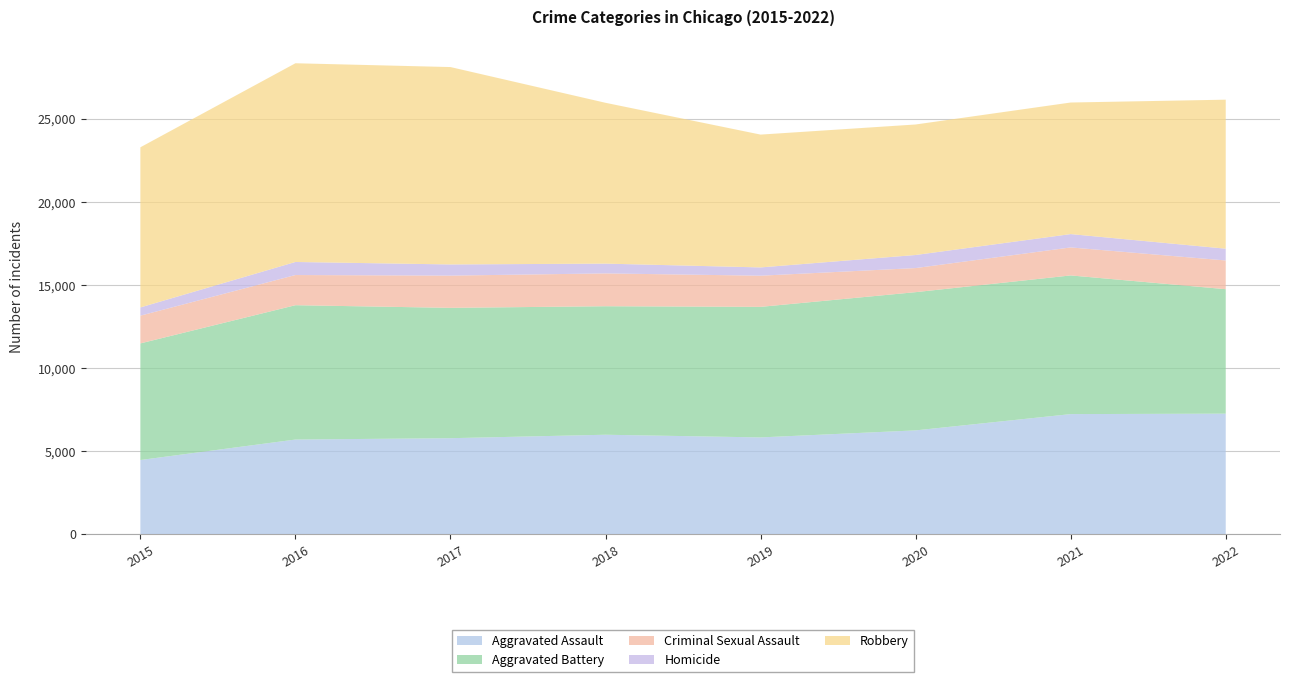

Reading left to right, extract all data points from this chart.

Aggravated Assault: 4480	5712	5793	6001	5840	6263	7243	7270
Aggravated Battery: 7018	8085	7845	7734	7857	8319	8346	7491
Criminal Sexual Assault: 1669	1816	1940	1976	1876	1450	1685	1729
Homicide: 496	786	672	589	498	787	803	709
Robbery: 9638	11960	11880	9679	7994	7855	7919	8968